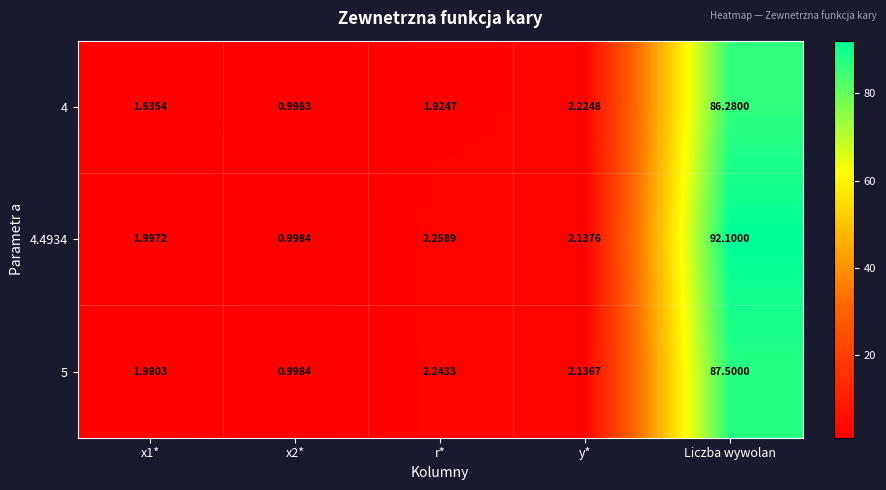

At how many categories does at least one series exceed 39?

1